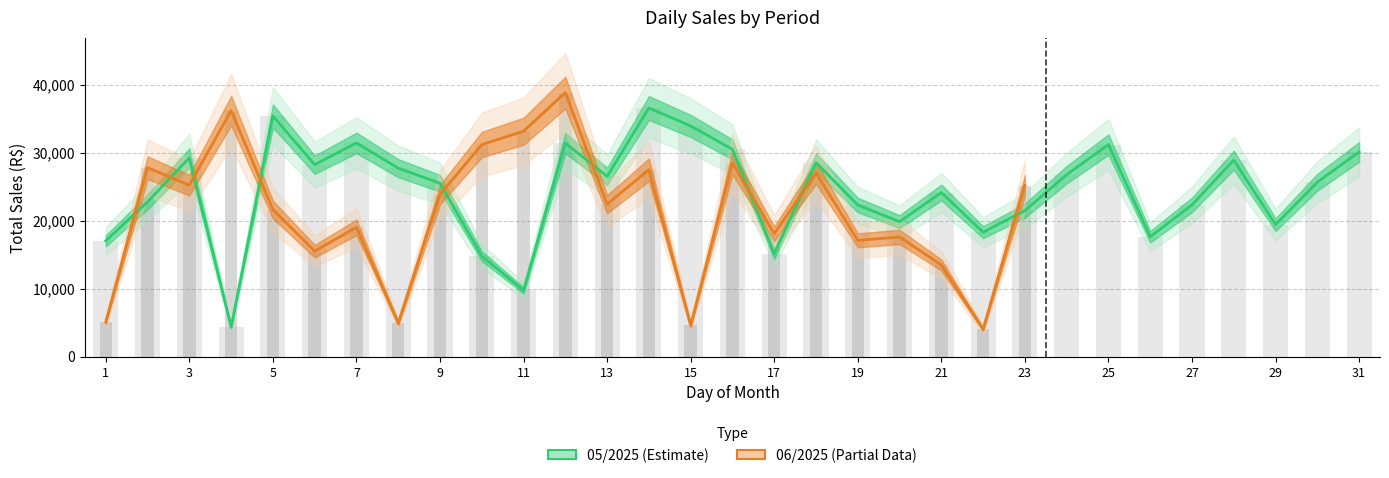

Between 10 and 8, which is larger?

8